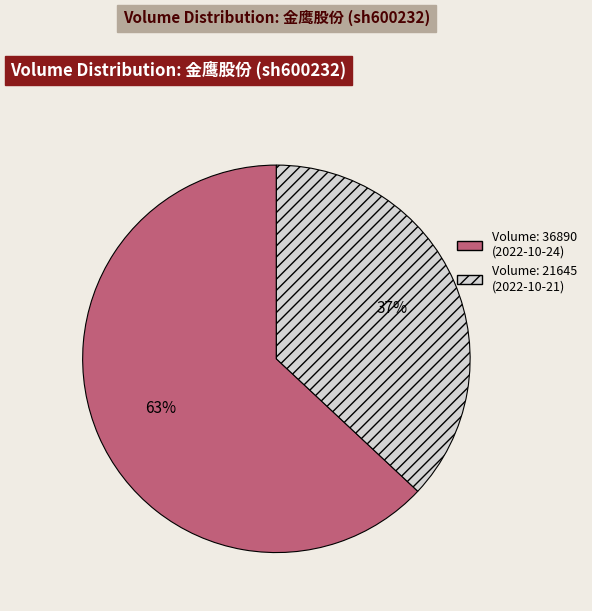

Is there any slice that represents more than half of the pie?

Yes